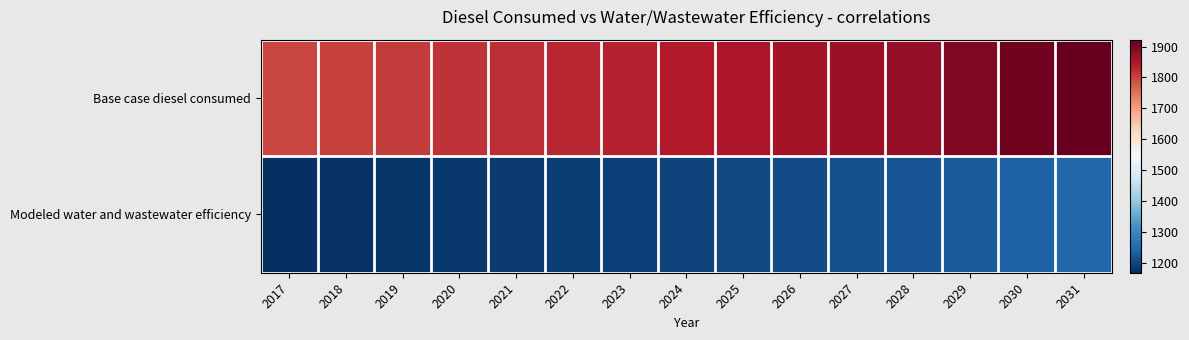

Which label corresponds to the smallest value in the chart?

2017